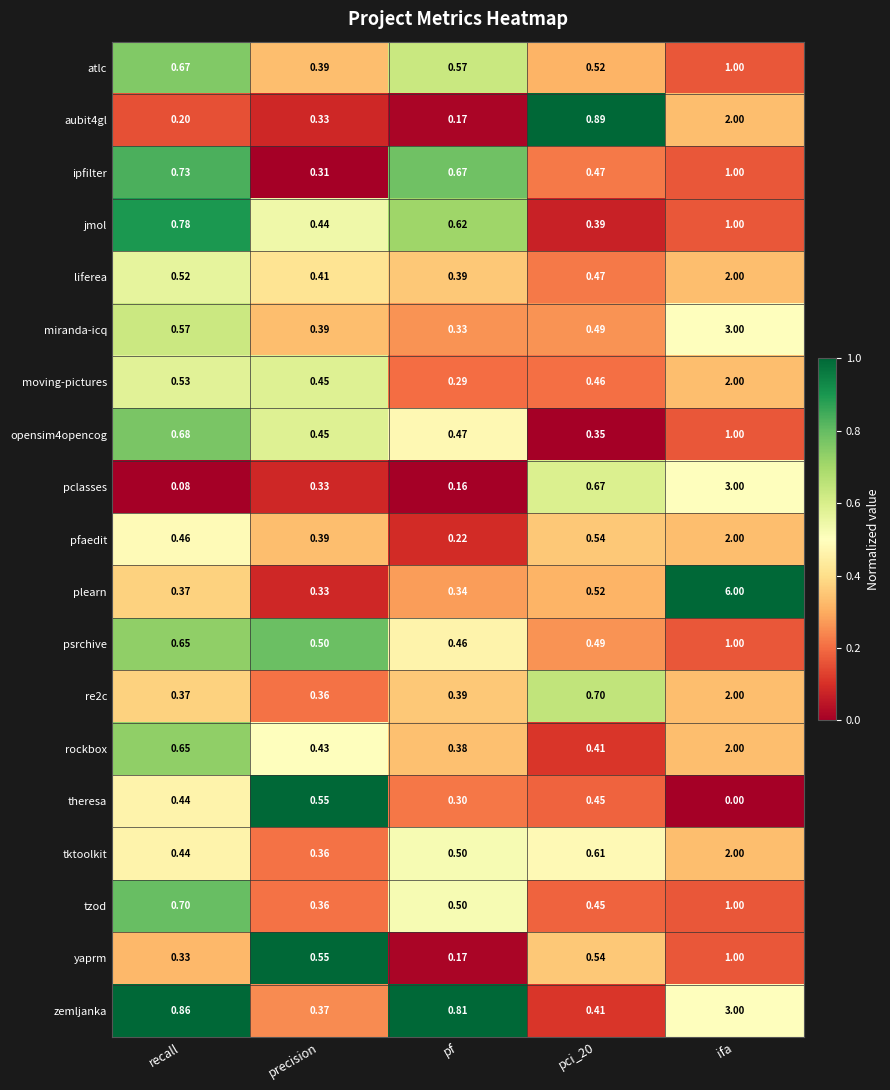

Which series has the largest total across all categories?

plearn